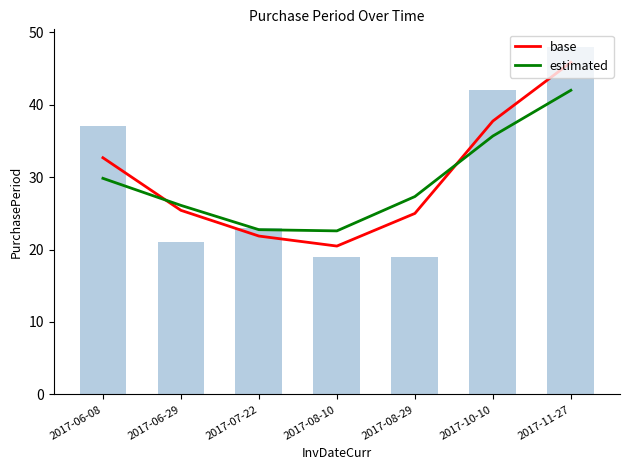

True or false: base has a value of 58.1 at 2017-10-10.

False